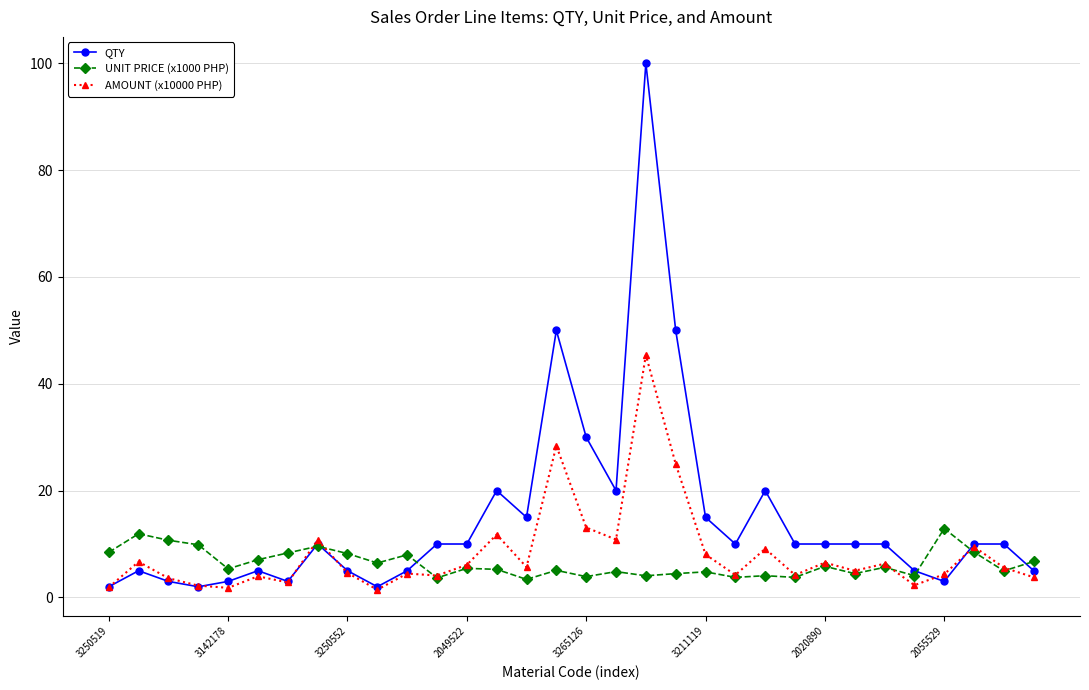

Which series has the largest range (max minus min)?

QTY